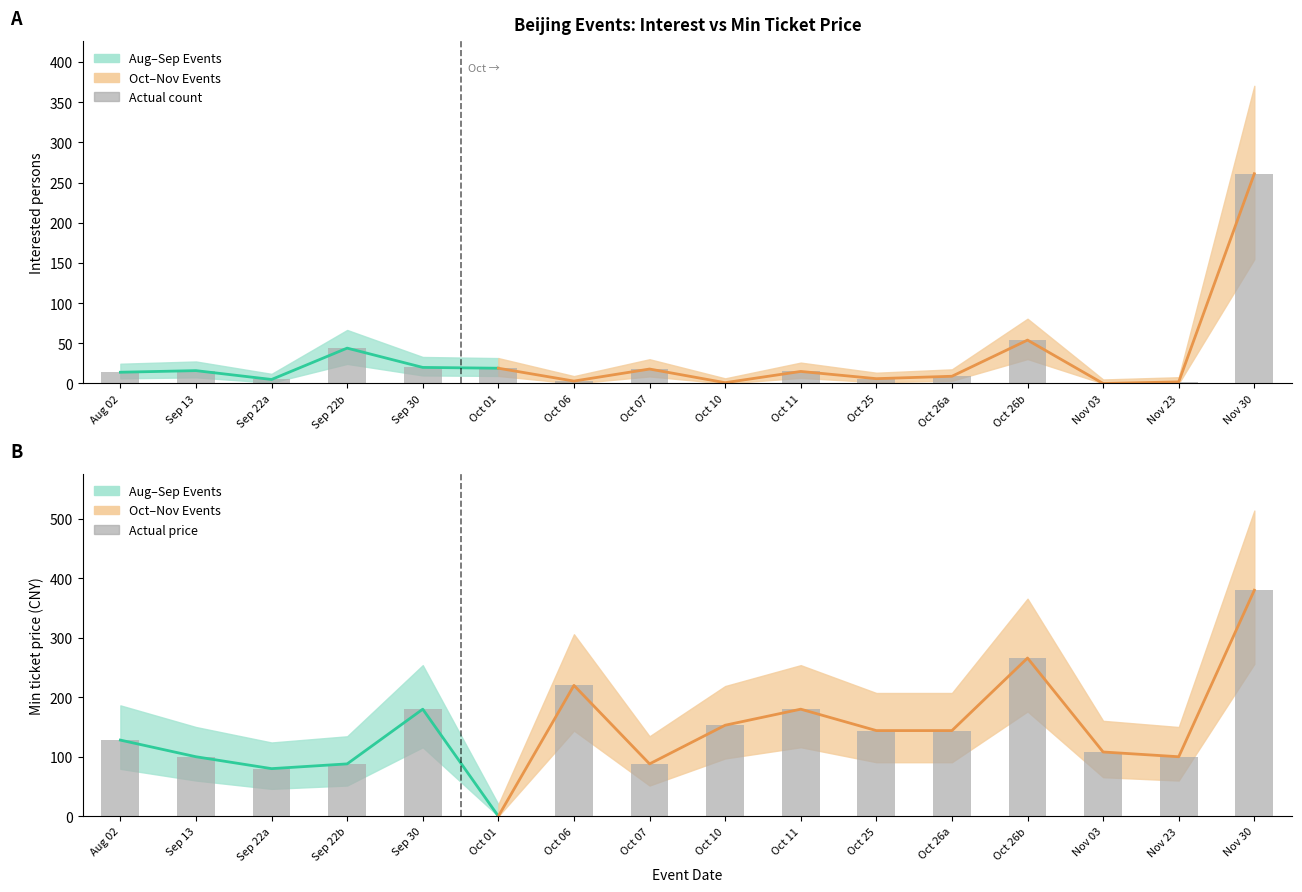

Is it true that 最低票价 (Min Price) equals 108 at 2024-11-03?

True